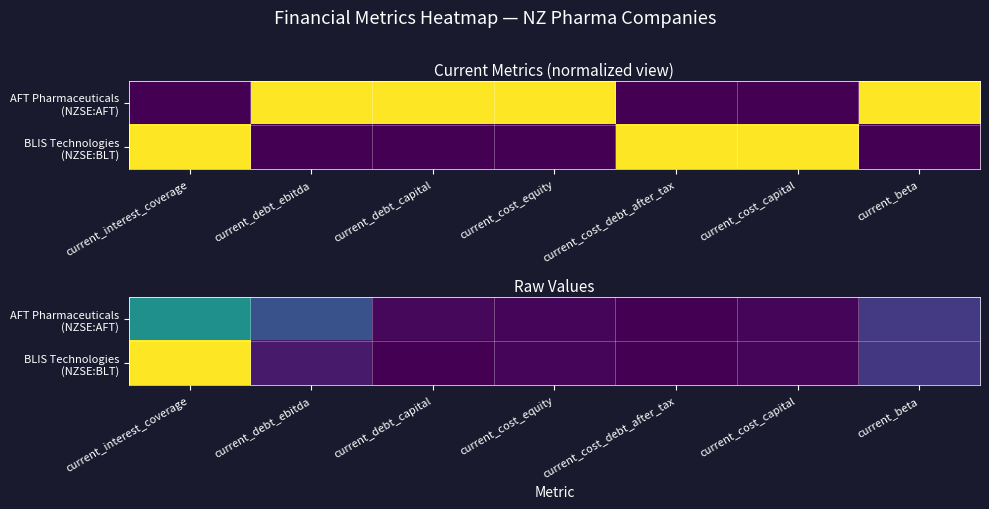

What is the difference between the maximum and minimum values in the AFT Pharmaceuticals (NZSE:AFT) series?

0.5